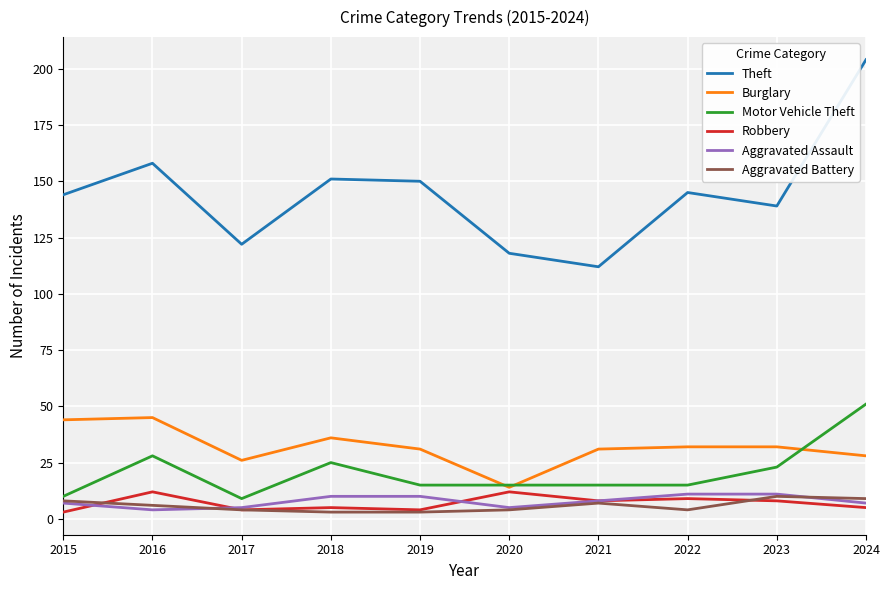

True or false: Burglary has a value of 8 at 2021.

False